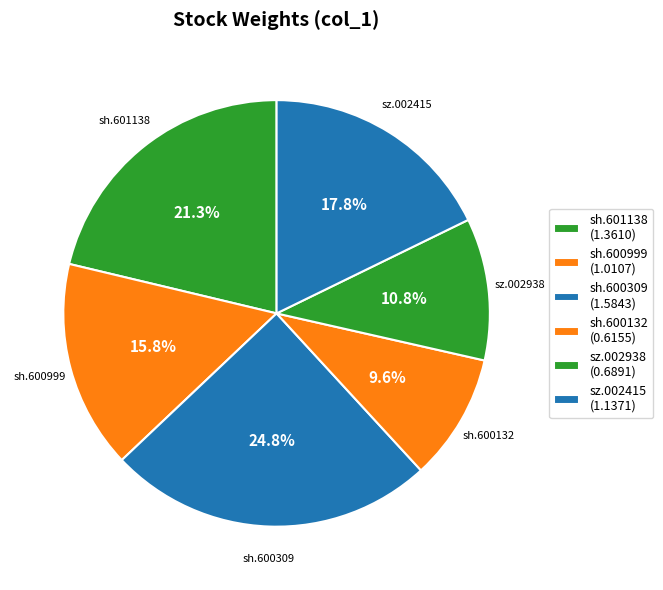

How many slices are in this pie chart?

6